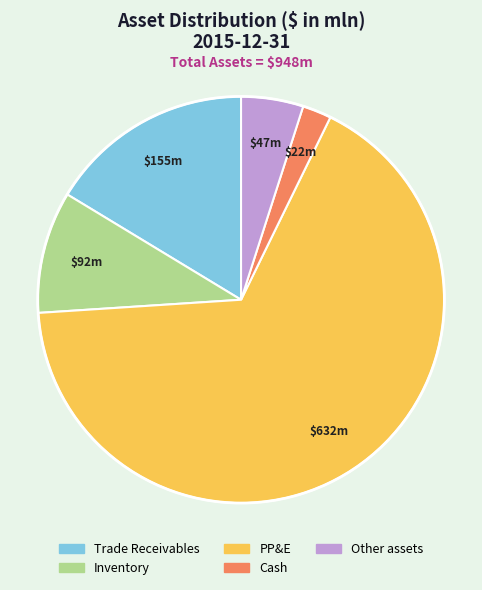

Does any single category account for the majority?

Yes